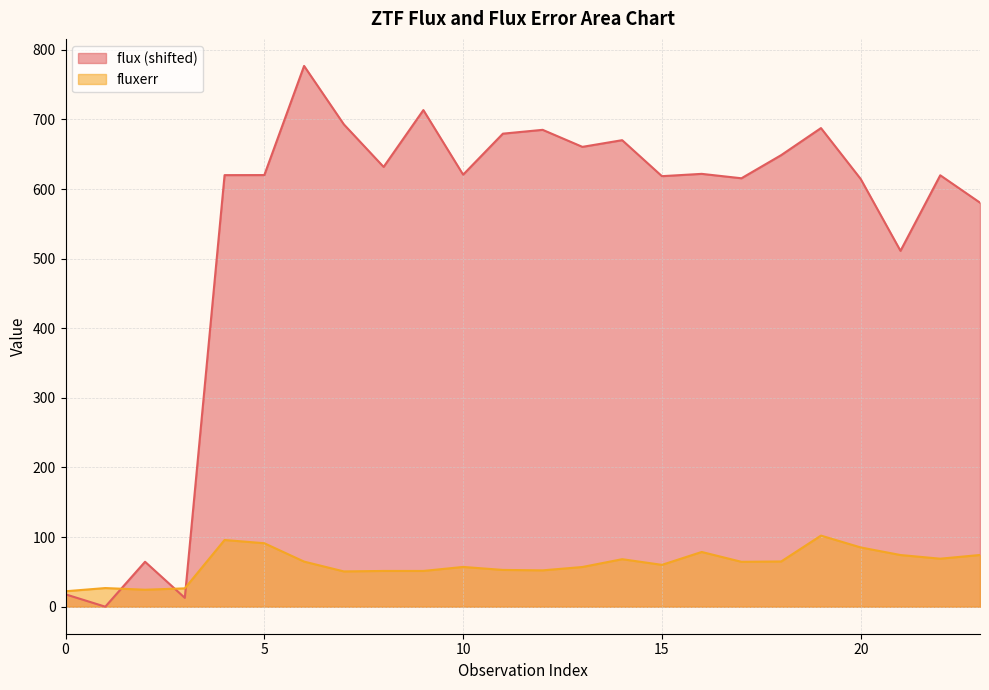

Which series ends up on top after the final intersection of fluxerr and flux?

flux